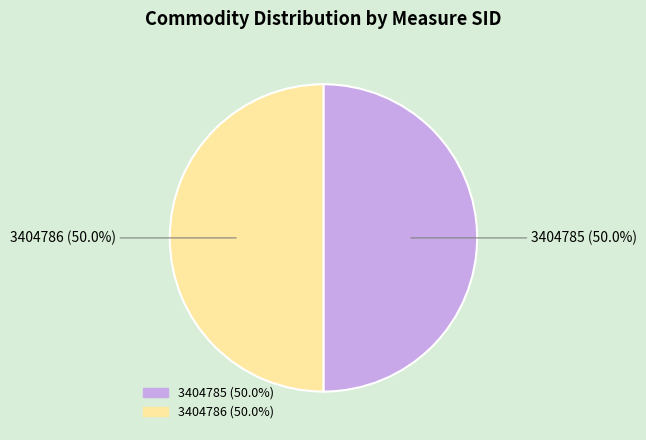

Approximately how many times larger is the value at 3404786 compared to 3404785?

1.0